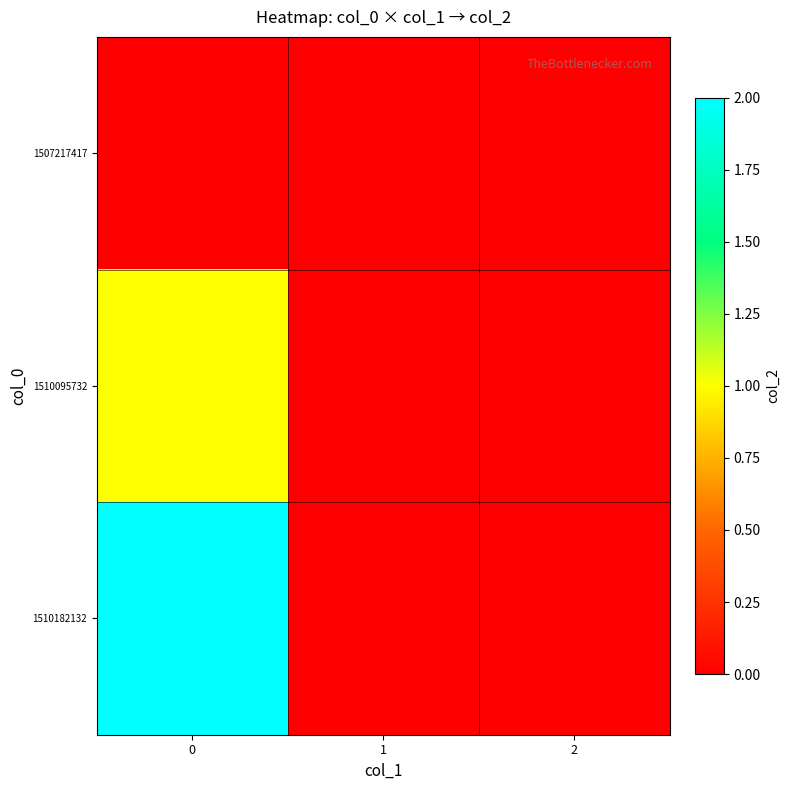

Reading right to left, what are all the values shown in this chart?

1507217417: 2=0	1=0	0=0
1510095732: 2=0	1=0	0=1
1510182132: 2=0	1=0	0=2